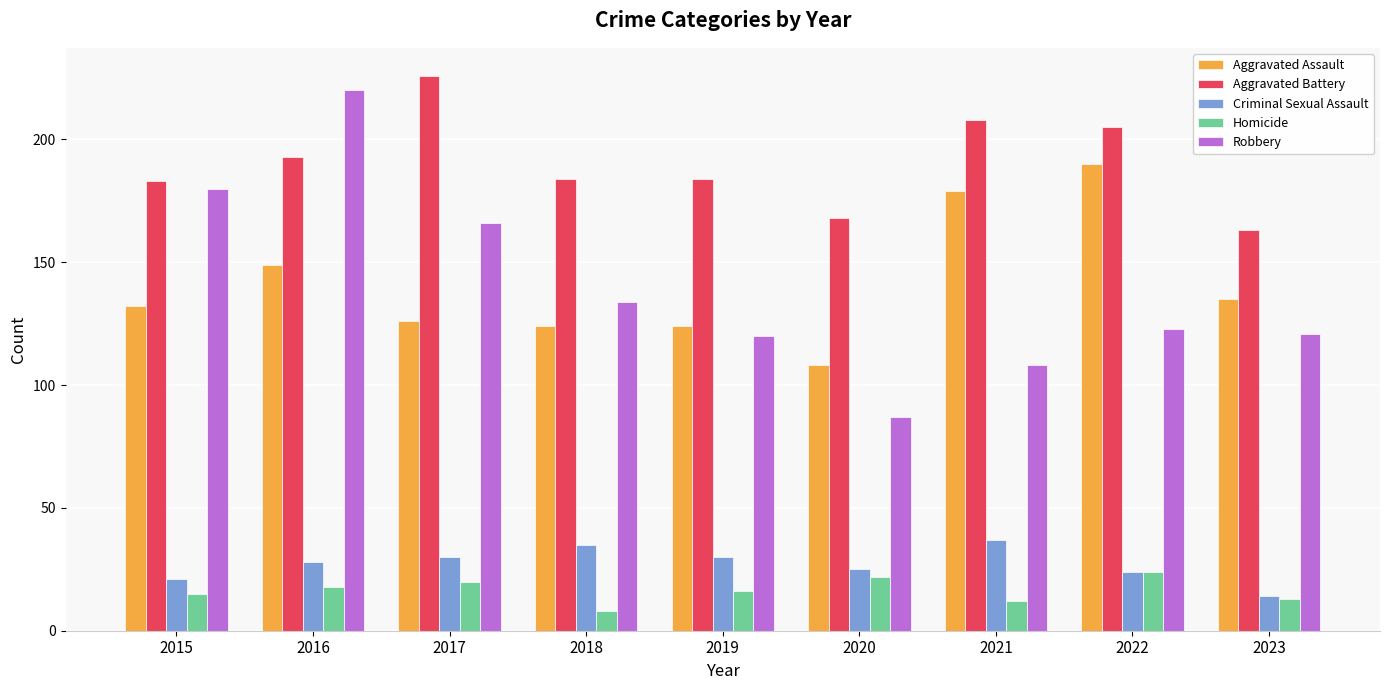

What is the value of the Aggravated Assault bar at the 9th from the left?

135